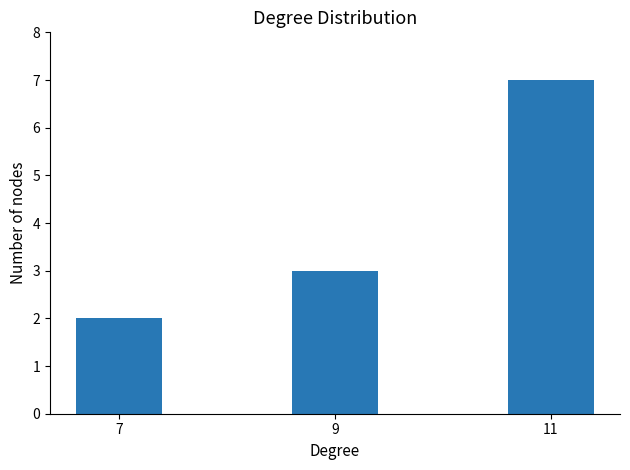

What is the smallest value displayed?

2